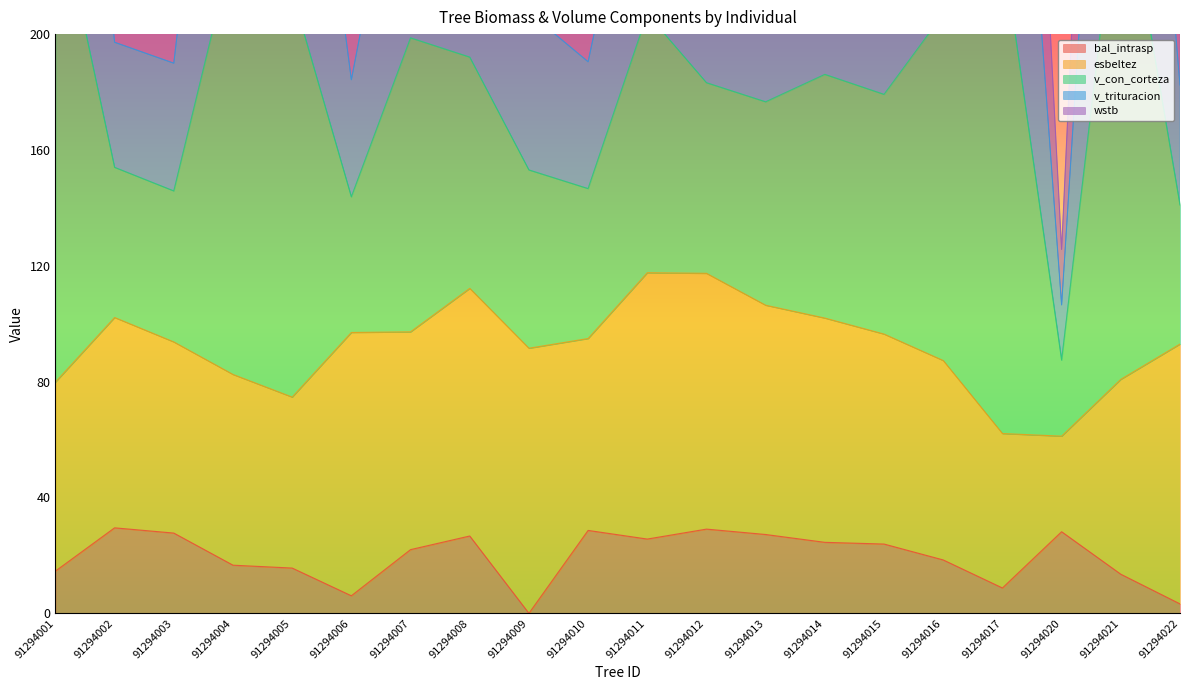

Reading left to right, extract all data points from this chart.

bal_intrasp: 14.6	29.5	27.7	16.6	15.6	6.1	22.0	26.7	0.0	28.6	25.6	29.1	27.2	24.5	23.9	18.4	8.8	28.2	13.5	3.3
v_con_corteza: 537.0	235.1	228.2	479.4	449.9	218.0	366.8	320.6	252.5	228.5	353.0	289.7	290.9	323.3	314.6	406.1	517.6	125.6	567.9	217.1
v_trituracion: 404.8	197.2	190.0	365.1	341.7	184.2	290.1	261.3	207.5	190.5	286.5	241.4	238.9	260.4	252.6	314.7	385.0	106.5	427.4	182.4